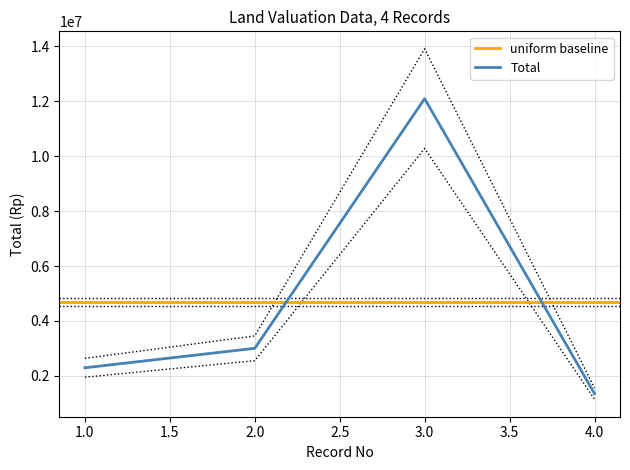

Which label corresponds to the largest value in the chart?

3